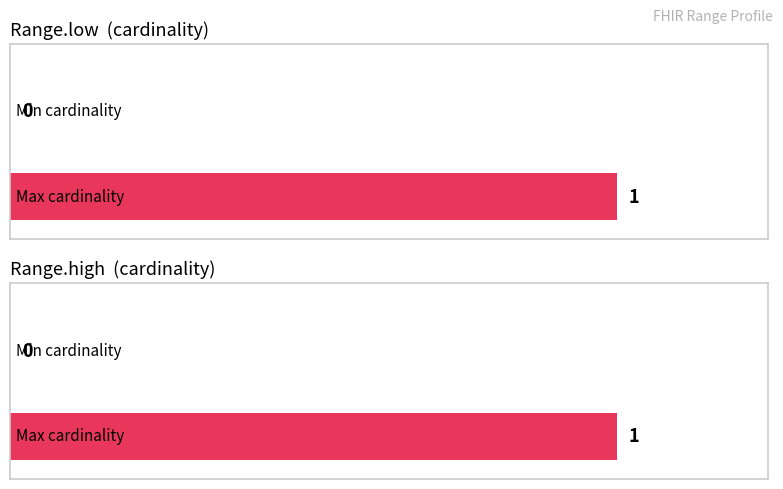

At how many categories does at least one series exceed 0?

1